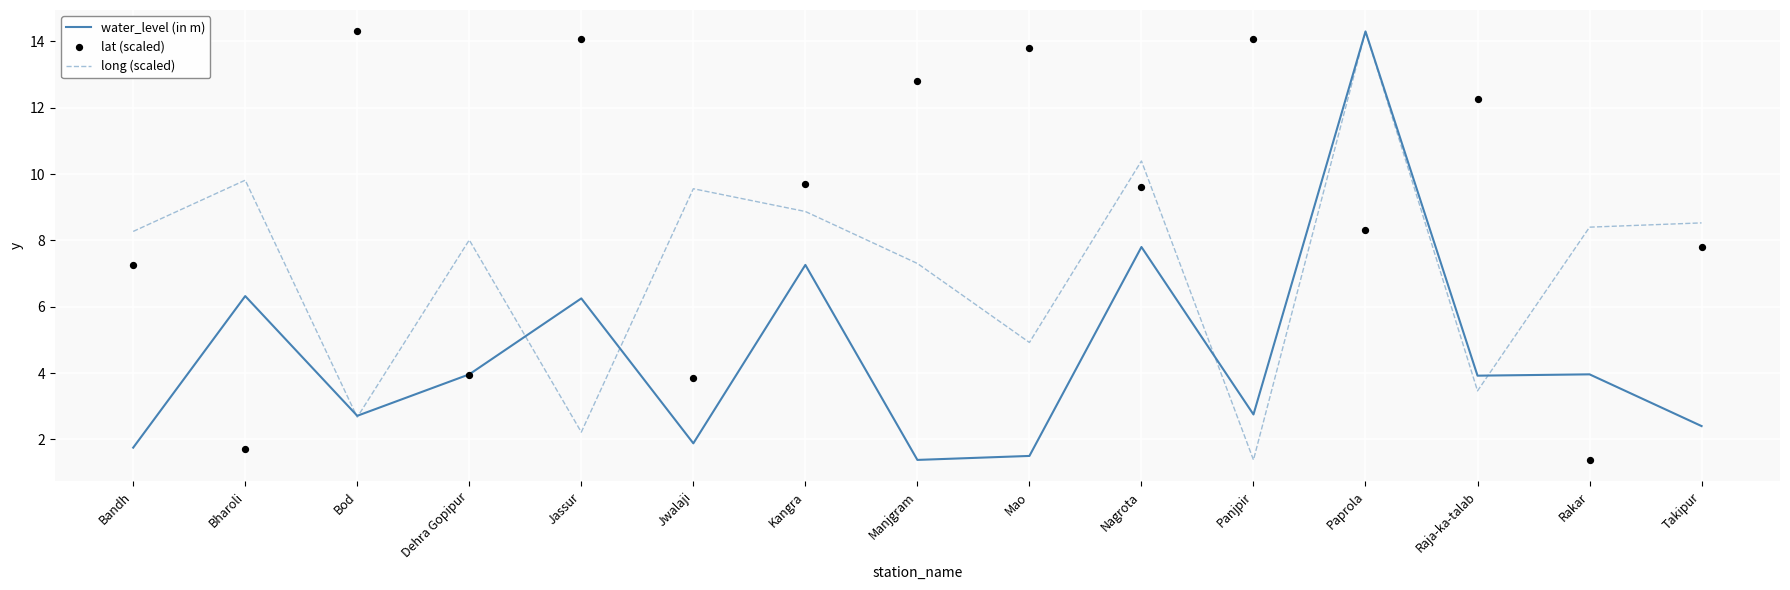

Is the value of long (scaled) at Mao greater than the value of water_level (in m) at Rakar?

Yes